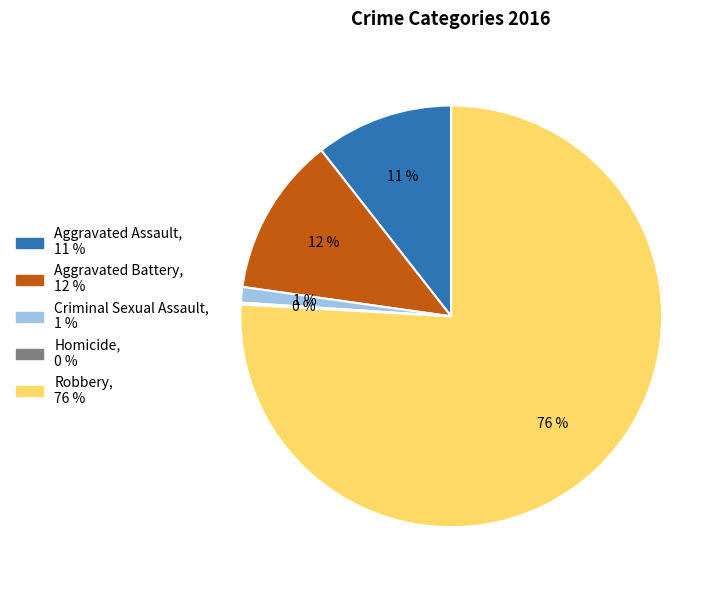

Is it true that Criminal Sexual Assault is 1% of the pie?

True